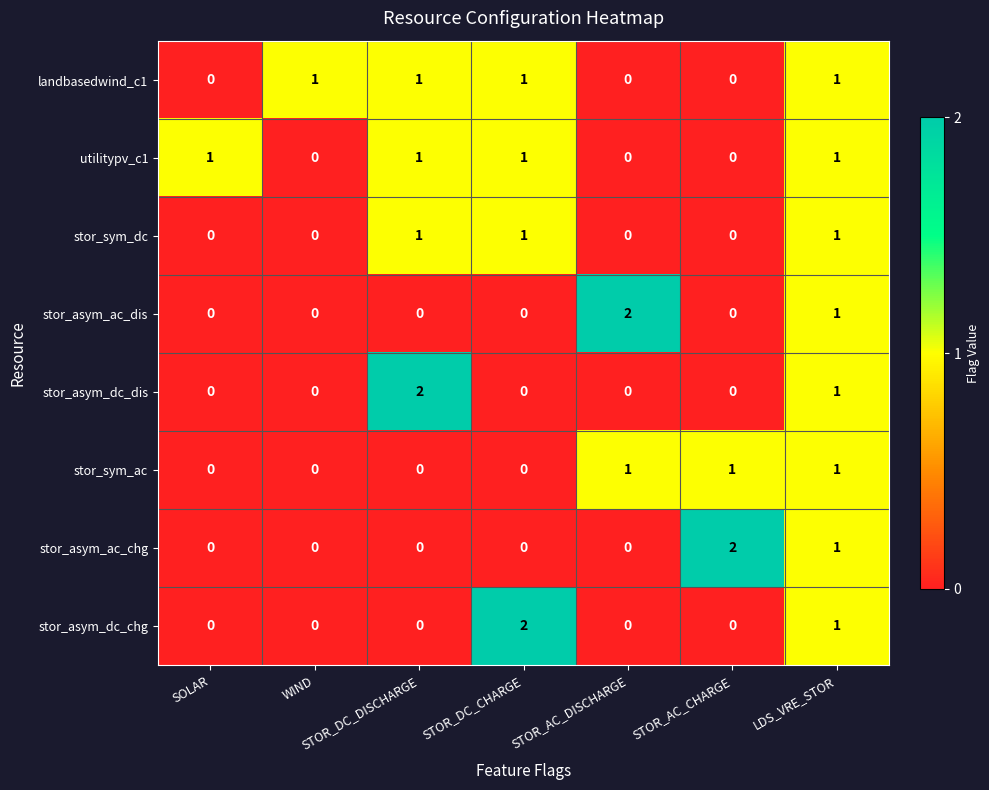

The stor_asym_dc_chg series shows -1 at STOR_DC_DISCHARGE. True or false?

False